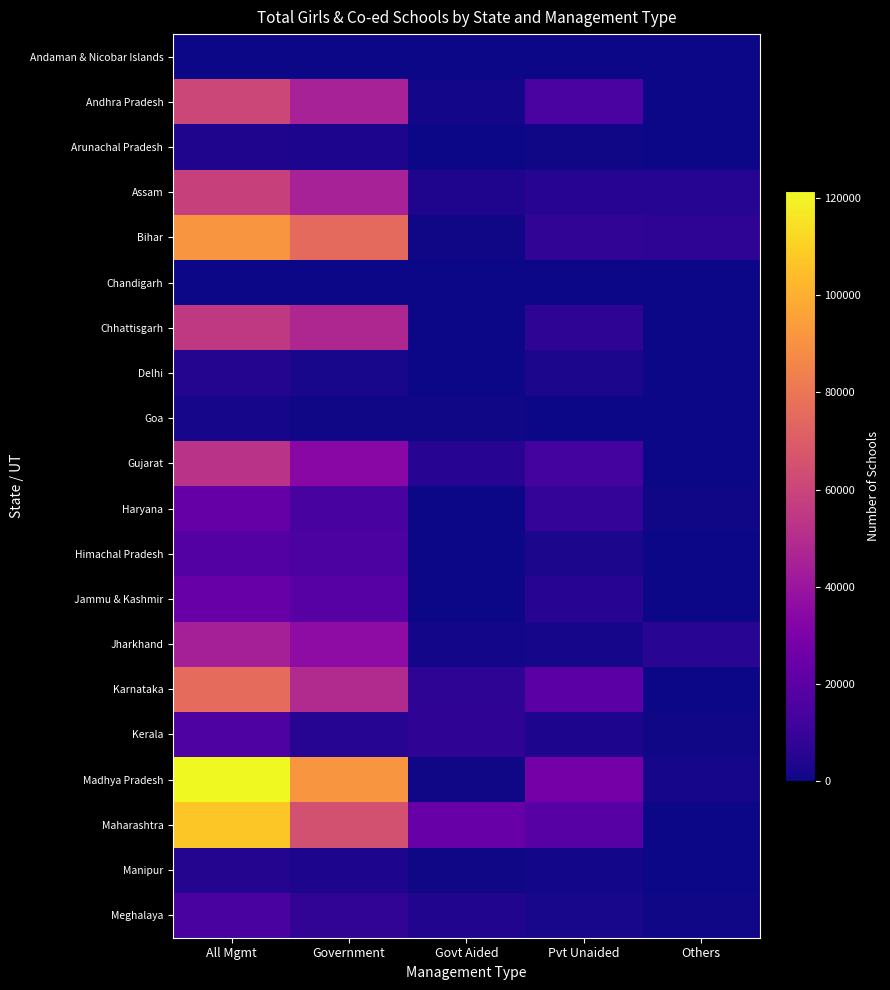

Between All Mgmt and Government, which series saw the biggest shift?

Maharashtra